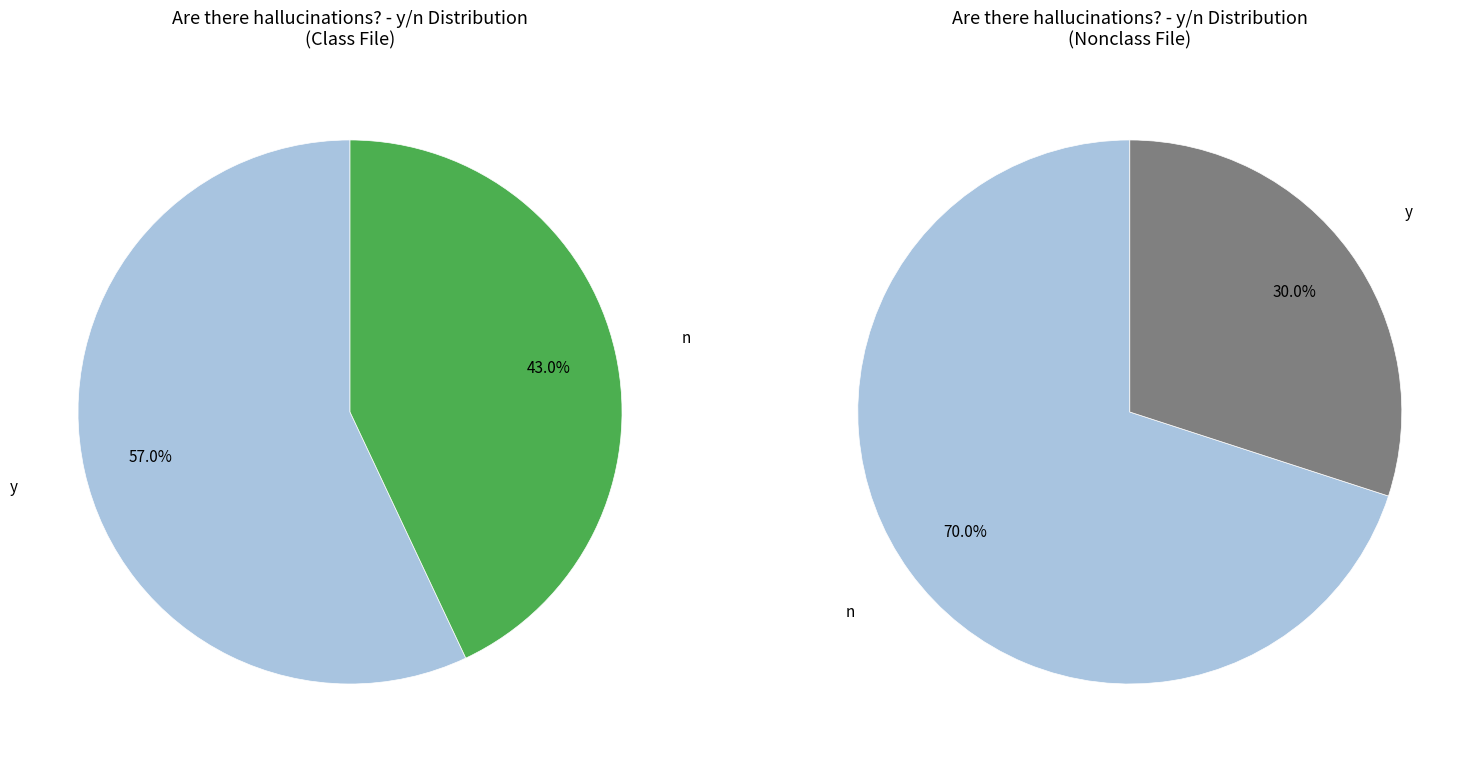

How many slices are in this pie chart?

2